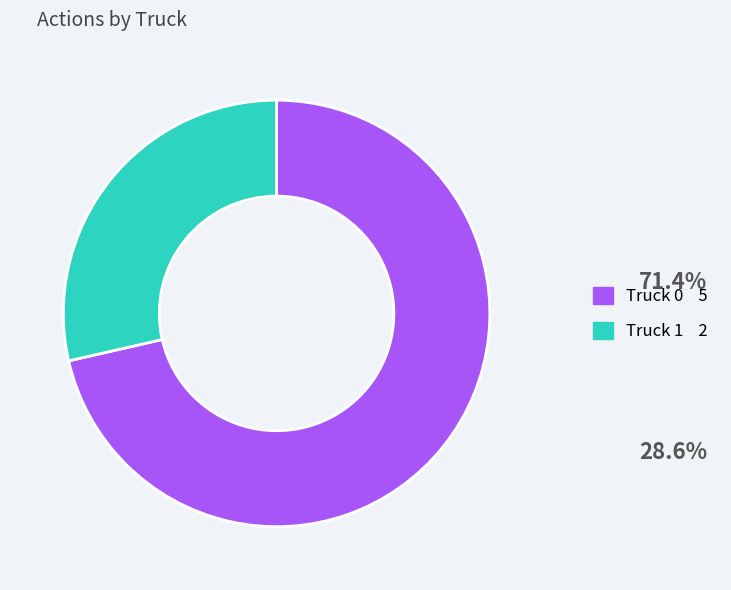

Count the number of slices in the pie.

2